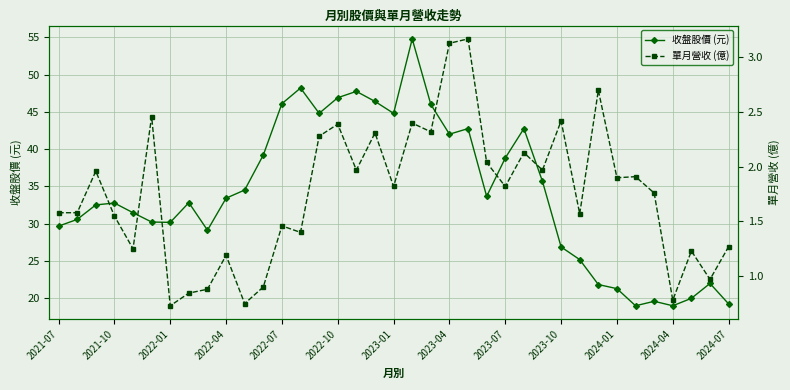

True or false: 收盤股價 (元) has a value of 27.2 at 2024-04.

False